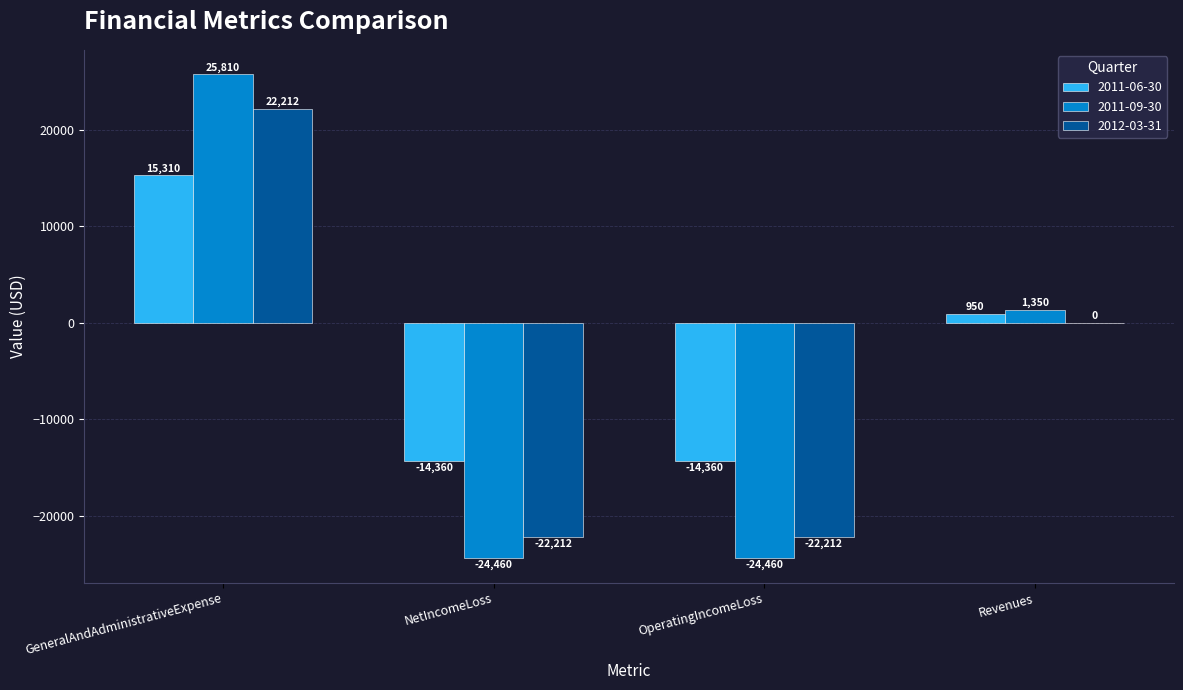

Which category has the highest value across all series?

GeneralAndAdministrativeExpense